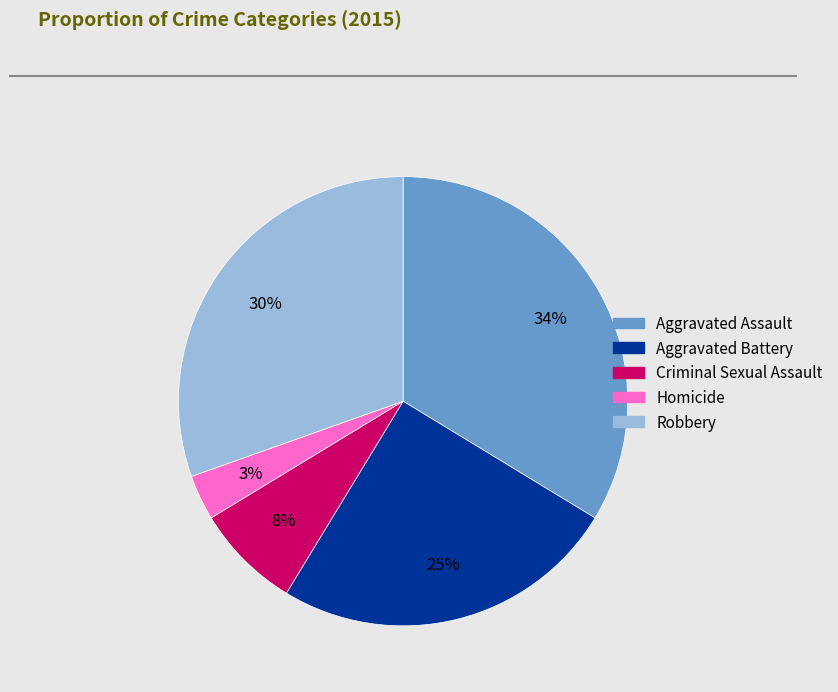

What is the largest slice in the pie chart?

Aggravated Assault